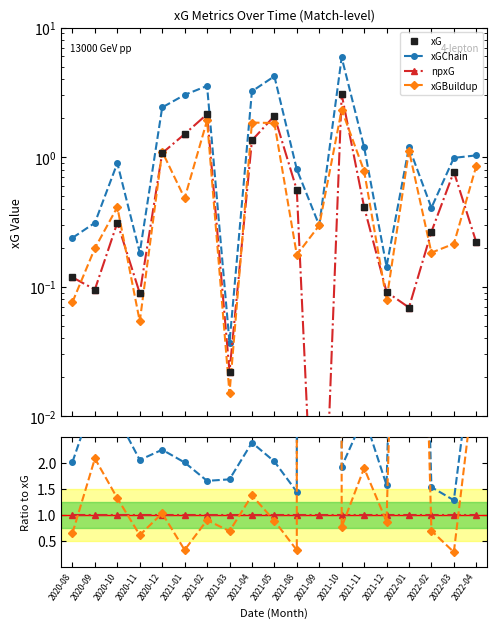

What is the label of the 3rd point from the right?

2022-02